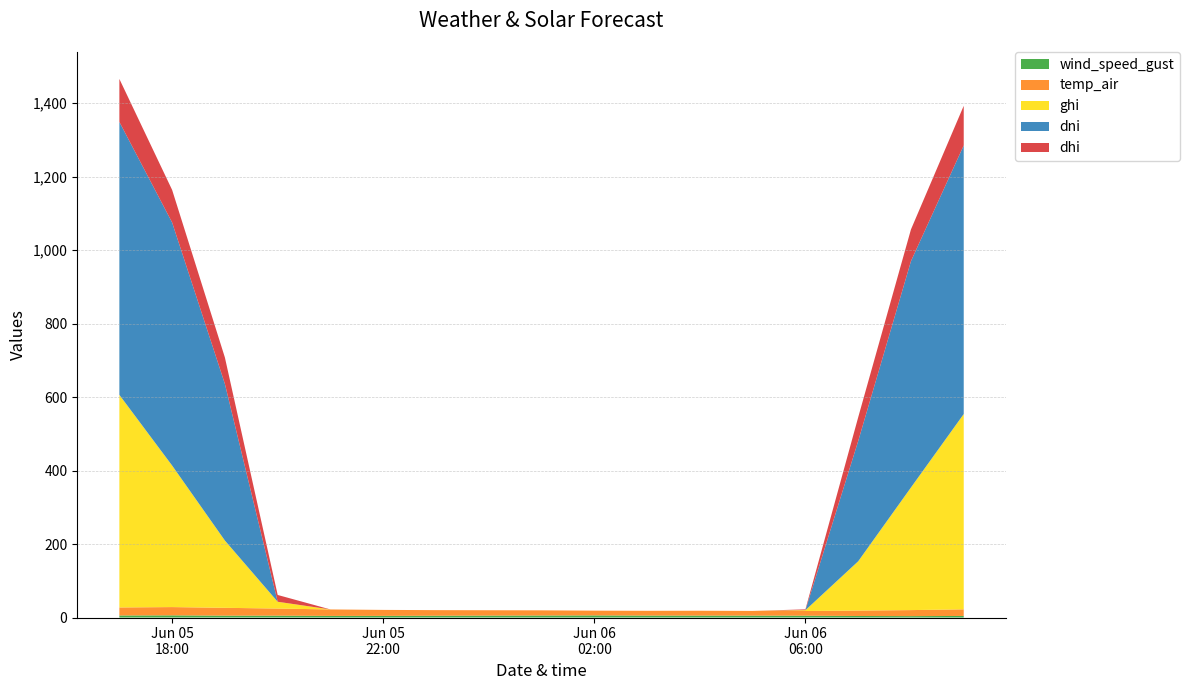

Reading left to right, what are all the values shown in this chart?

wind_speed_gust: 5.6	5.9	5.1	5.1	4.4	4.5	4.9	5.2	5.5	5.7	5.3	5.2	5.2	4.9	4.2	3.8	4.3
temp_air: 21.9	22.5	21.3	19.4	17.6	16.3	15.2	14.6	14.1	13.0	13.0	13.3	12.8	12.8	14.8	16.4	18.0
ghi: 578.6	385.2	183.0	18.5	0.0	0.0	0.0	0.0	0.0	0.0	0.0	0.0	0.0	2.2	134.1	333.7	531.5
dni: 742.8	661.4	426.1	0.0	0.0	0.0	0.0	0.0	0.0	0.0	0.0	0.0	0.0	0.0	327.2	615.9	731.1
dhi: 117.0	88.6	71.9	18.5	0.0	0.0	0.0	0.0	0.0	0.0	0.0	0.0	0.0	2.2	64.6	86.4	107.8